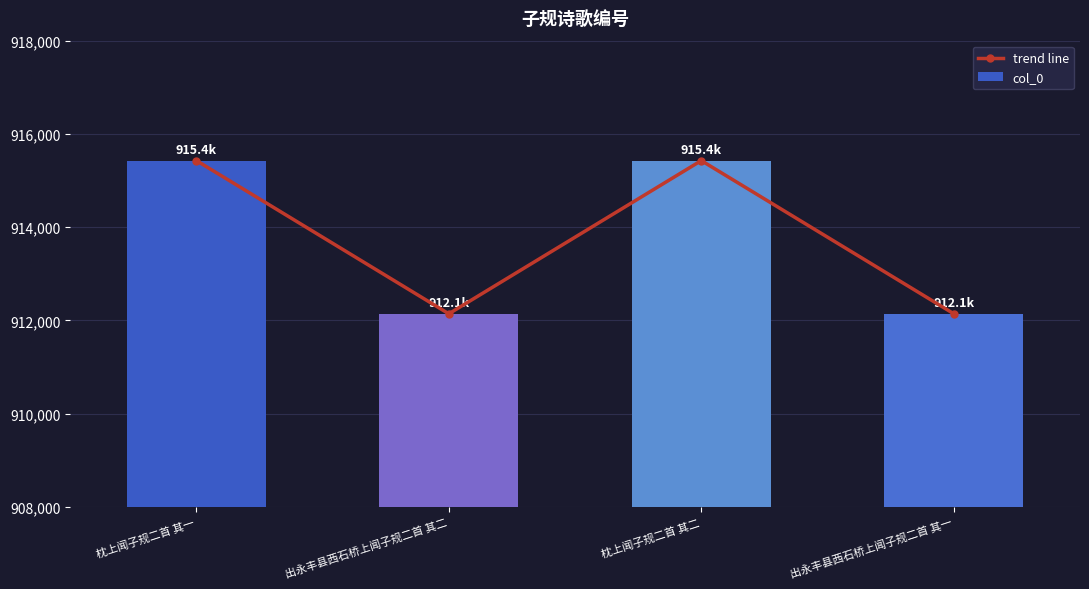

Which series has the widest spread of values?

trend line